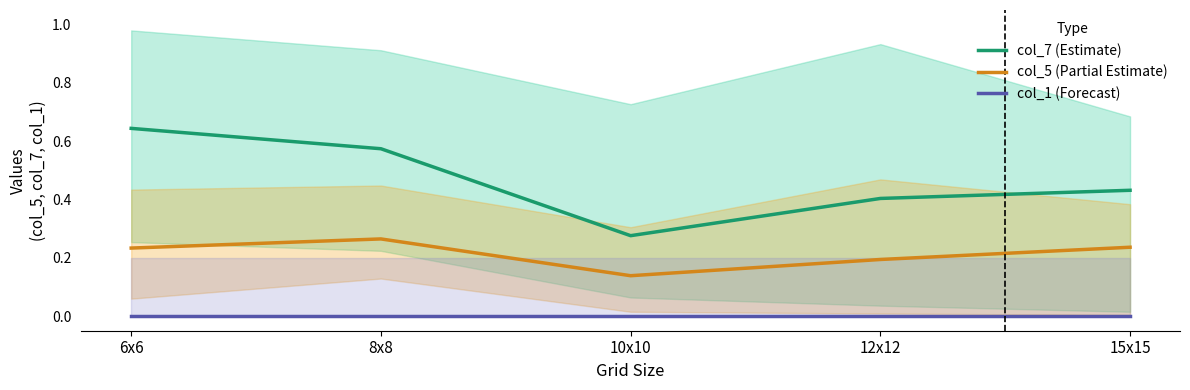

True or false: col_5 (Partial Estimate) and col_1 (Forecast) cross at least once.

False